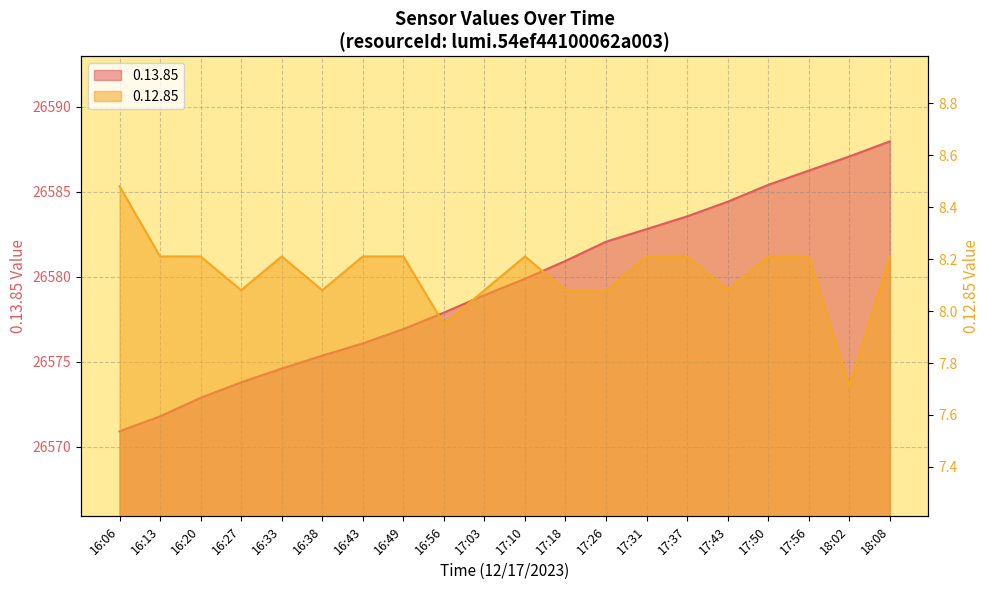

What is the approximate value of 0.12.85 at 17:31?

8.2